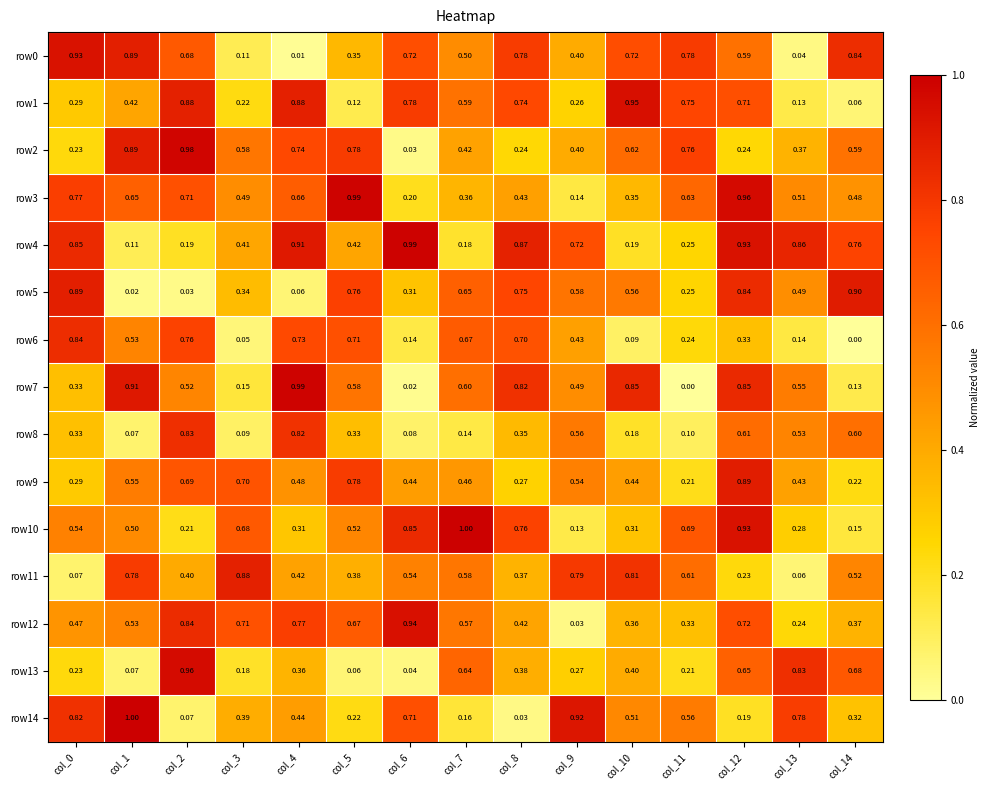

Reading left to right, list all the values displayed in this chart.

row0: col_0=0.9	col_1=0.9	col_2=0.7	col_3=0.1	col_4=0.0	col_5=0.3	col_6=0.7	col_7=0.5	col_8=0.8	col_9=0.4	col_10=0.7	col_11=0.8	col_12=0.6	col_13=0.0	col_14=0.8
row1: col_0=0.3	col_1=0.4	col_2=0.9	col_3=0.2	col_4=0.9	col_5=0.1	col_6=0.8	col_7=0.6	col_8=0.7	col_9=0.3	col_10=0.9	col_11=0.8	col_12=0.7	col_13=0.1	col_14=0.1
row2: col_0=0.2	col_1=0.9	col_2=1.0	col_3=0.6	col_4=0.7	col_5=0.8	col_6=0.0	col_7=0.4	col_8=0.2	col_9=0.4	col_10=0.6	col_11=0.8	col_12=0.2	col_13=0.4	col_14=0.6
row3: col_0=0.8	col_1=0.7	col_2=0.7	col_3=0.5	col_4=0.7	col_5=1.0	col_6=0.2	col_7=0.4	col_8=0.4	col_9=0.1	col_10=0.3	col_11=0.6	col_12=1.0	col_13=0.5	col_14=0.5
row4: col_0=0.8	col_1=0.1	col_2=0.2	col_3=0.4	col_4=0.9	col_5=0.4	col_6=1.0	col_7=0.2	col_8=0.9	col_9=0.7	col_10=0.2	col_11=0.2	col_12=0.9	col_13=0.9	col_14=0.8
row5: col_0=0.9	col_1=0.0	col_2=0.0	col_3=0.3	col_4=0.1	col_5=0.8	col_6=0.3	col_7=0.7	col_8=0.8	col_9=0.6	col_10=0.6	col_11=0.2	col_12=0.8	col_13=0.5	col_14=0.9
row6: col_0=0.8	col_1=0.5	col_2=0.8	col_3=0.1	col_4=0.7	col_5=0.7	col_6=0.1	col_7=0.7	col_8=0.7	col_9=0.4	col_10=0.1	col_11=0.2	col_12=0.3	col_13=0.1	col_14=0.0
row7: col_0=0.3	col_1=0.9	col_2=0.5	col_3=0.1	col_4=1.0	col_5=0.6	col_6=0.0	col_7=0.6	col_8=0.8	col_9=0.5	col_10=0.8	col_11=0.0	col_12=0.8	col_13=0.6	col_14=0.1
row8: col_0=0.3	col_1=0.1	col_2=0.8	col_3=0.1	col_4=0.8	col_5=0.3	col_6=0.1	col_7=0.1	col_8=0.3	col_9=0.6	col_10=0.2	col_11=0.1	col_12=0.6	col_13=0.5	col_14=0.6
row9: col_0=0.3	col_1=0.6	col_2=0.7	col_3=0.7	col_4=0.5	col_5=0.8	col_6=0.4	col_7=0.5	col_8=0.3	col_9=0.5	col_10=0.4	col_11=0.2	col_12=0.9	col_13=0.4	col_14=0.2
row10: col_0=0.5	col_1=0.5	col_2=0.2	col_3=0.7	col_4=0.3	col_5=0.5	col_6=0.8	col_7=1.0	col_8=0.8	col_9=0.1	col_10=0.3	col_11=0.7	col_12=0.9	col_13=0.3	col_14=0.1
row11: col_0=0.1	col_1=0.8	col_2=0.4	col_3=0.9	col_4=0.4	col_5=0.4	col_6=0.5	col_7=0.6	col_8=0.4	col_9=0.8	col_10=0.8	col_11=0.6	col_12=0.2	col_13=0.1	col_14=0.5
row12: col_0=0.5	col_1=0.5	col_2=0.8	col_3=0.7	col_4=0.8	col_5=0.7	col_6=0.9	col_7=0.6	col_8=0.4	col_9=0.0	col_10=0.4	col_11=0.3	col_12=0.7	col_13=0.2	col_14=0.4
row13: col_0=0.2	col_1=0.1	col_2=1.0	col_3=0.2	col_4=0.4	col_5=0.1	col_6=0.0	col_7=0.6	col_8=0.4	col_9=0.3	col_10=0.4	col_11=0.2	col_12=0.7	col_13=0.8	col_14=0.7
row14: col_0=0.8	col_1=1.0	col_2=0.1	col_3=0.4	col_4=0.4	col_5=0.2	col_6=0.7	col_7=0.2	col_8=0.0	col_9=0.9	col_10=0.5	col_11=0.6	col_12=0.2	col_13=0.8	col_14=0.3